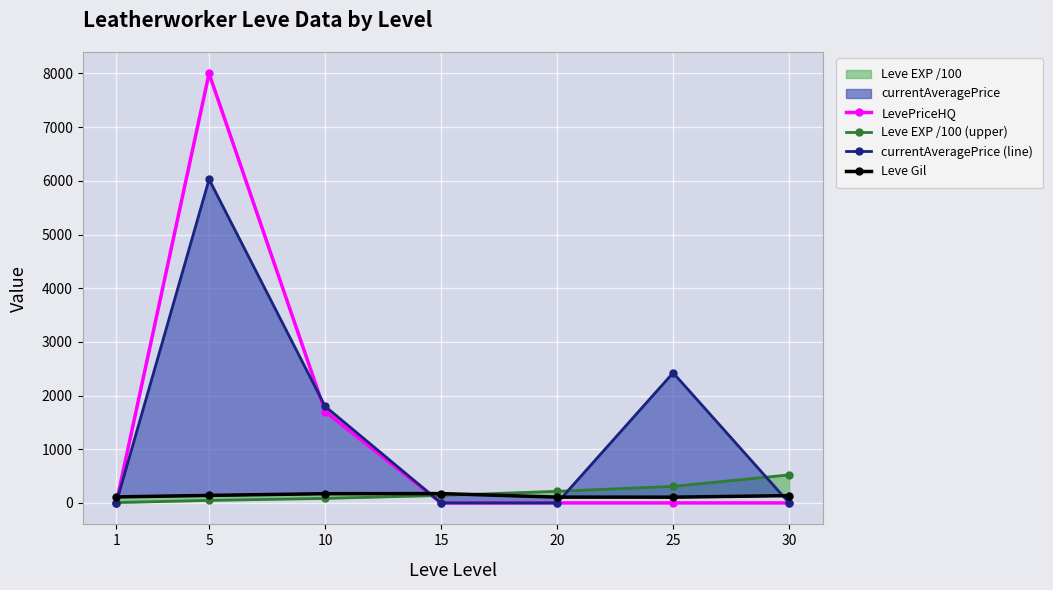

What is the spread (max minus min) of values at 20?

216.0